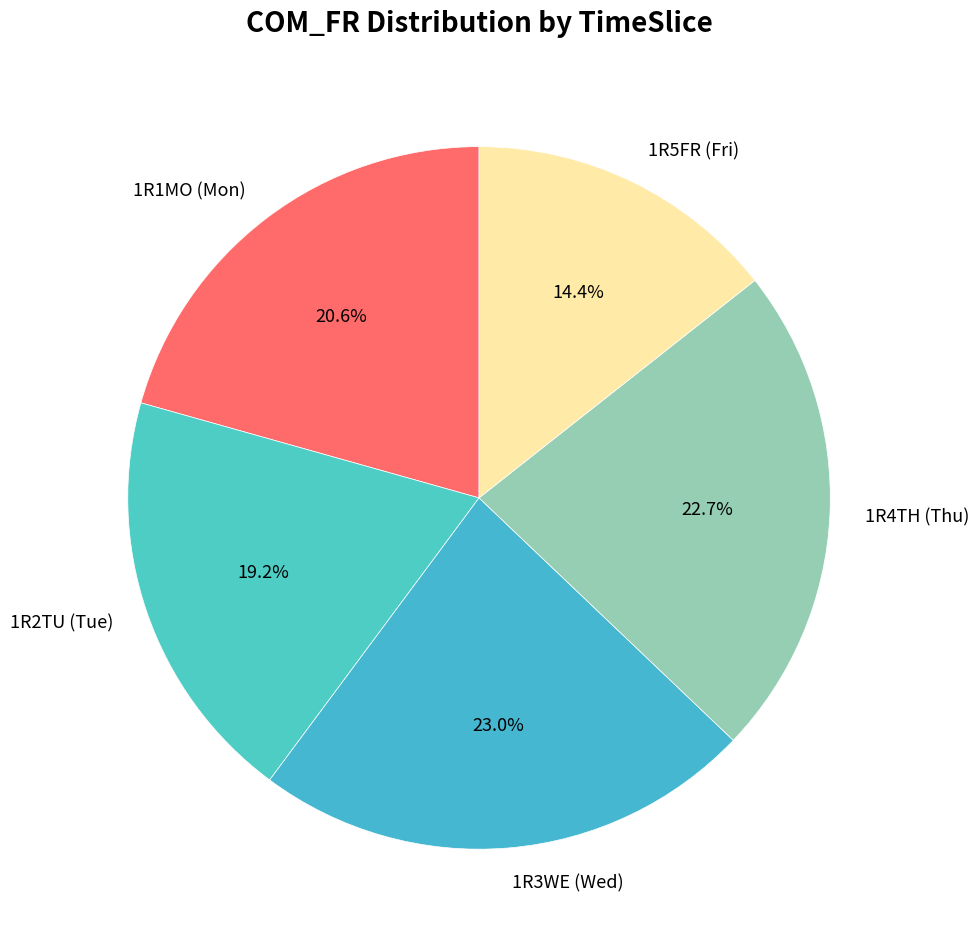

How many slices are in this pie chart?

5